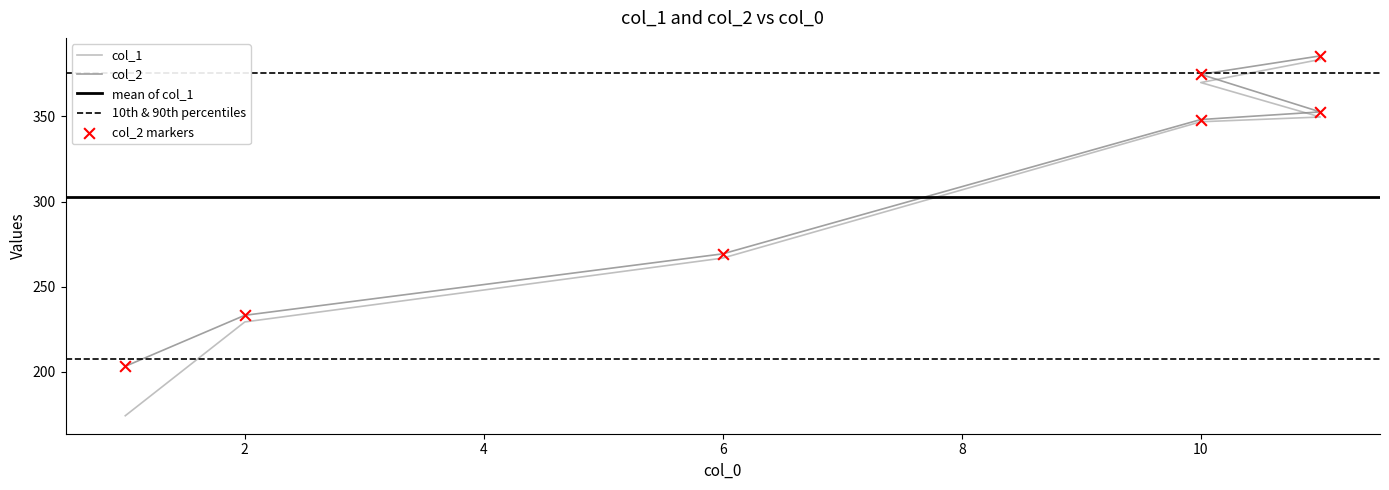

Which series has the largest Y range (max minus min)?

col_1